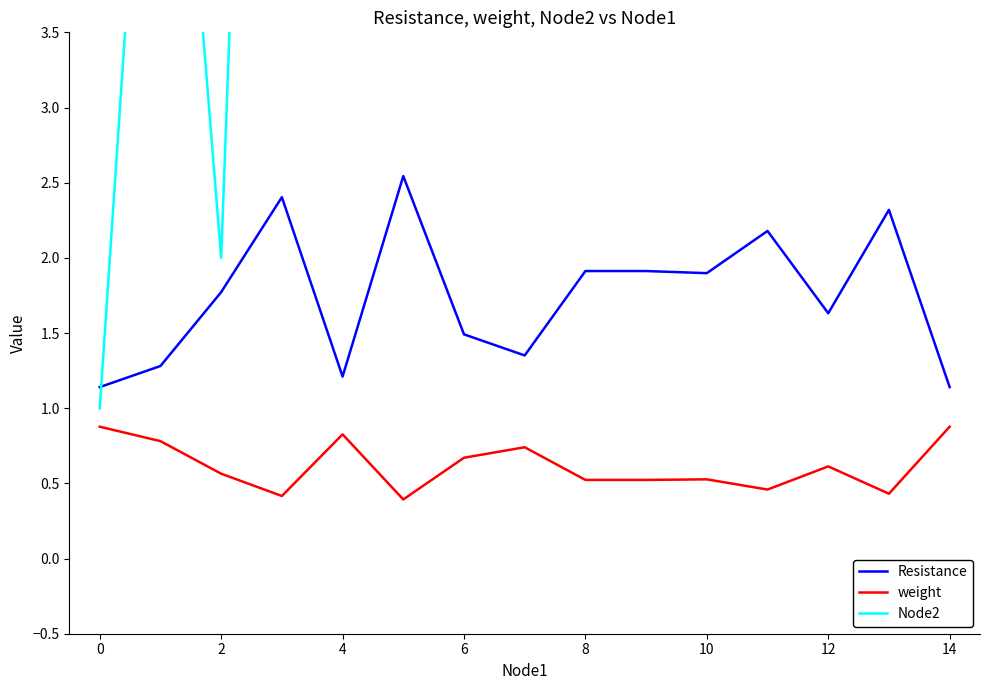

What is the highest value of the weight series?

0.9